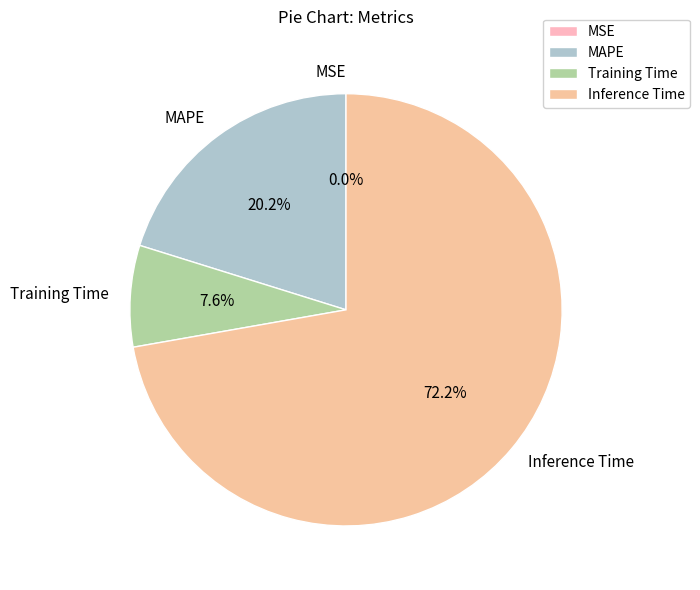

What is the majority slice?

Inference Time